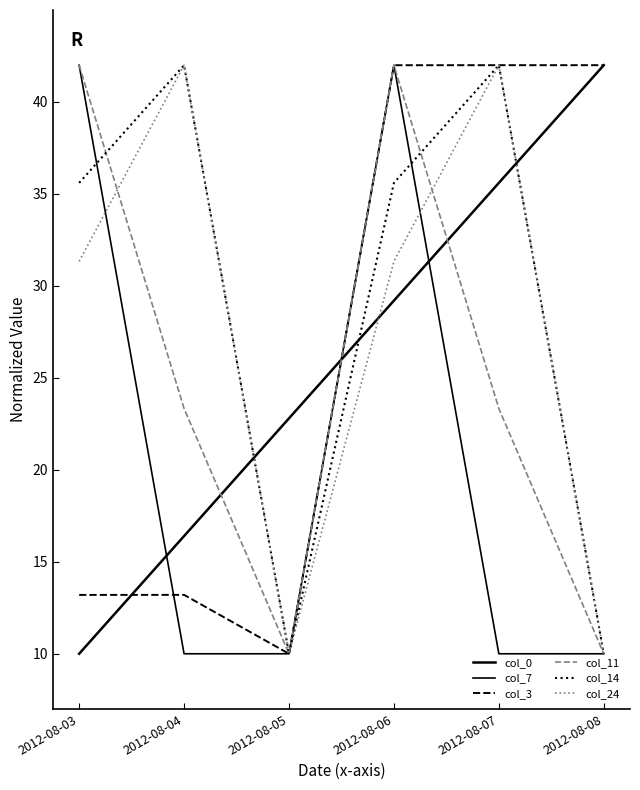

How many lines are shown in the chart?

6